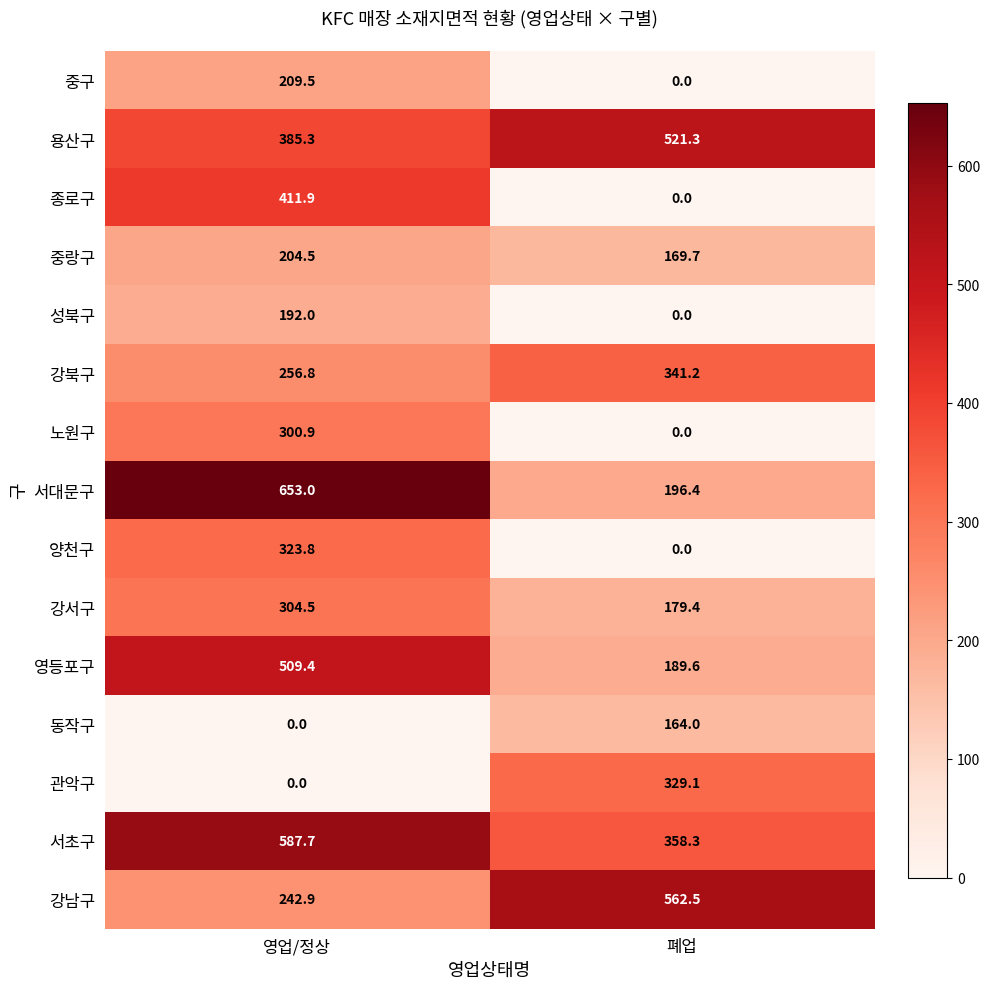

Reading left to right, list all the values displayed in this chart.

중구: 209.5	0.0
용산구: 385.3	521.3
종로구: 411.9	0.0
중랑구: 204.5	169.7
성북구: 192.0	0.0
강북구: 256.8	341.2
노원구: 300.9	0.0
서대문구: 653.0	196.4
양천구: 323.8	0.0
강서구: 304.5	179.4
영등포구: 509.4	189.6
동작구: 0.0	164.0
관악구: 0.0	329.1
서초구: 587.7	358.3
강남구: 242.9	562.5